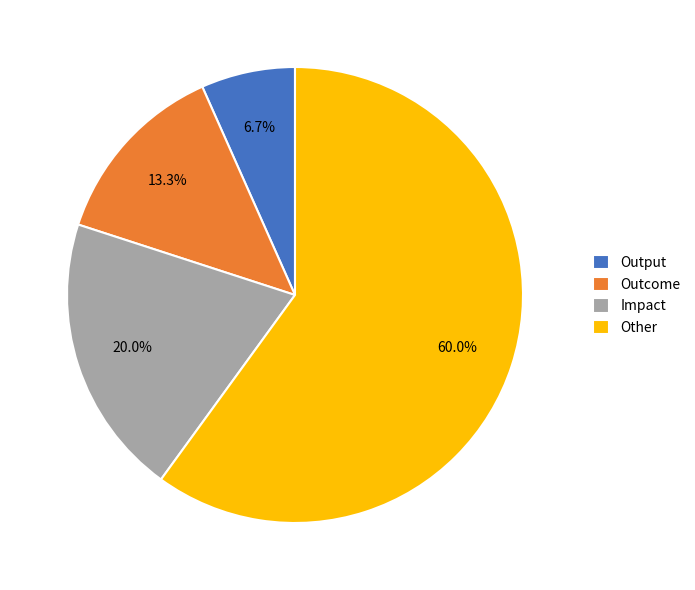

Approximately how many times larger is the value at Other compared to Output?

9.0